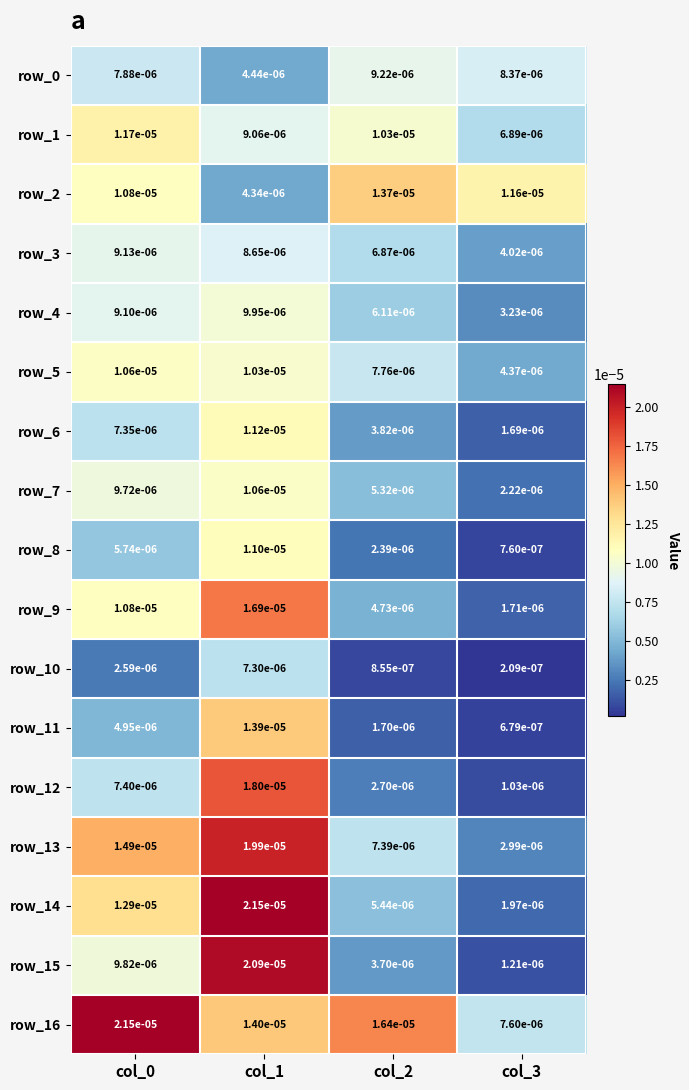

Is the value of row_3 at col_0 greater than the value of row_0 at col_1?

Yes